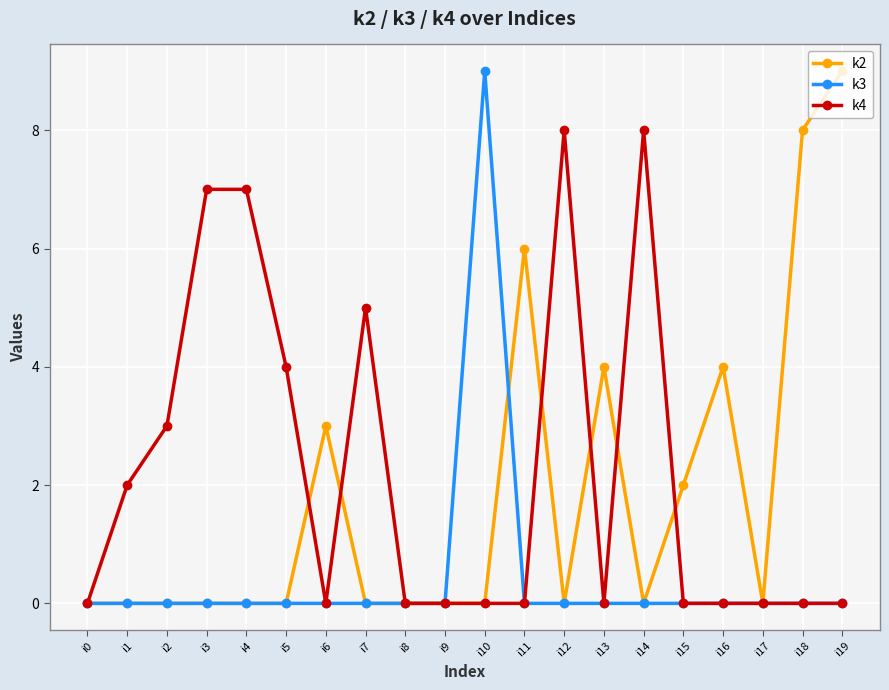

How many lines are shown in the chart?

3